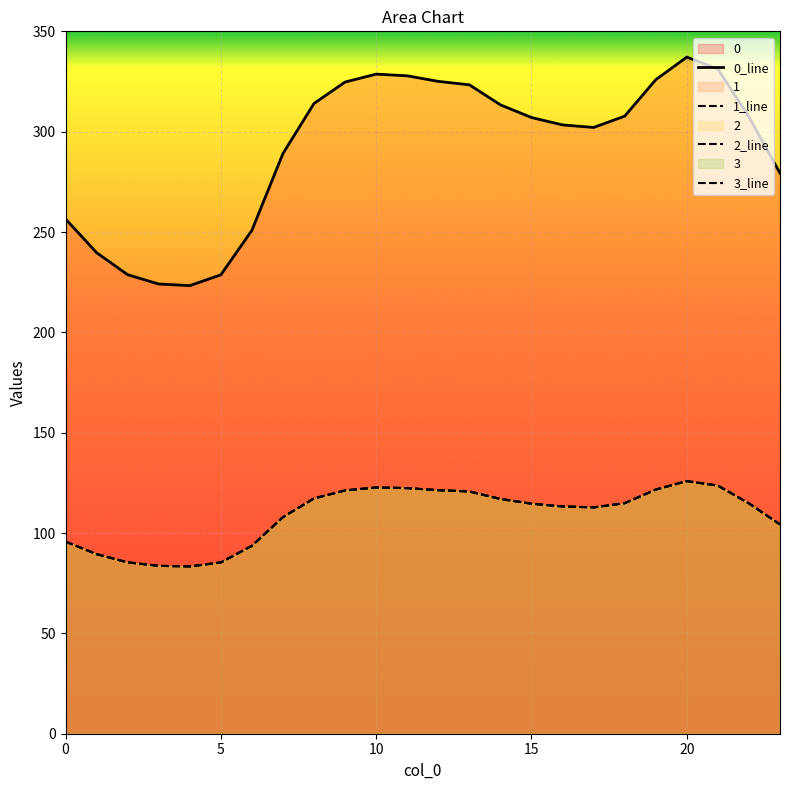

At which label does 2_line first exceed 114?

8